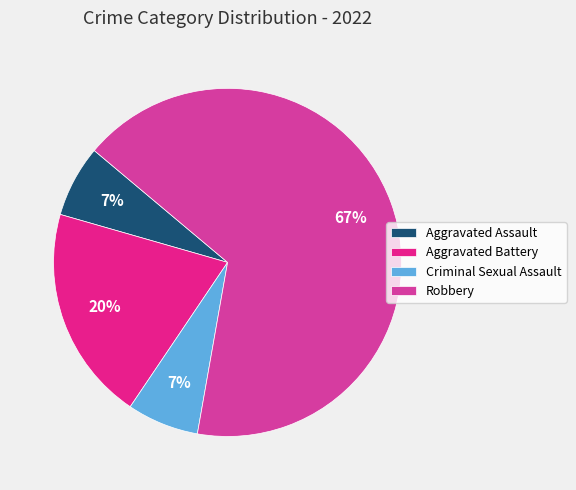

Do Aggravated Battery and Criminal Sexual Assault together represent more than half of the pie?

No